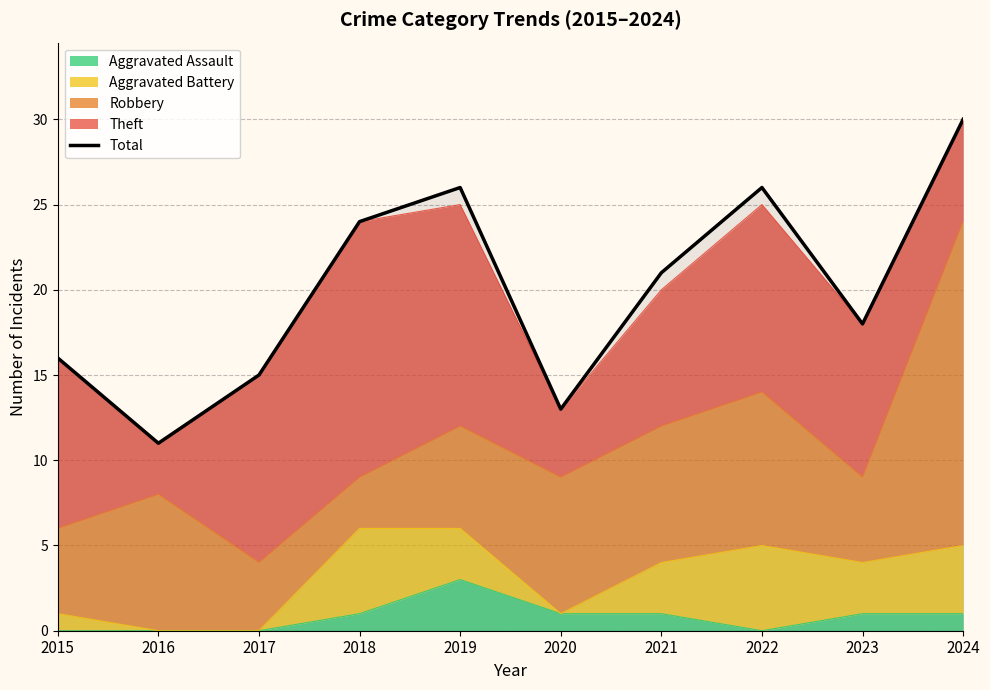

Rank the categories by value from lowest to highest.

2016, 2020, 2017, 2015, 2023, 2021, 2018, 2019, 2022, 2024